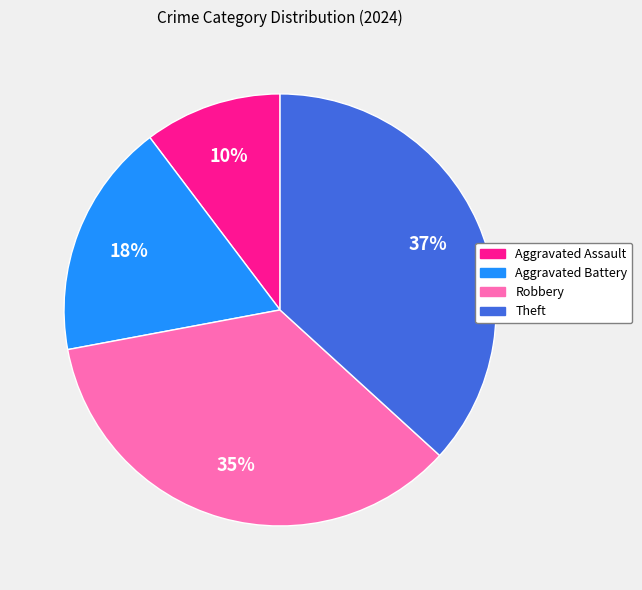

The Aggravated Battery slice represents 18% of the pie. True or false?

True